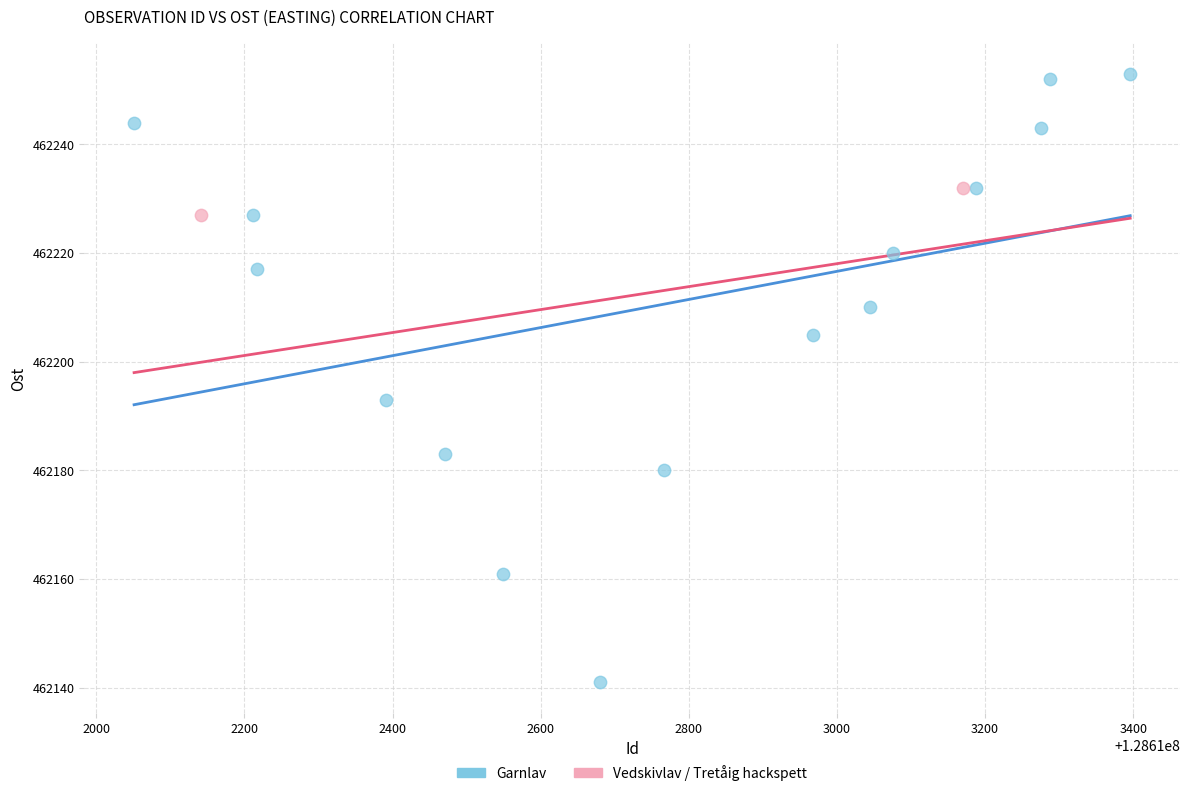

What are all the series names shown in the legend?

Garnlav, Vedskivlav / Tretåig hackspett